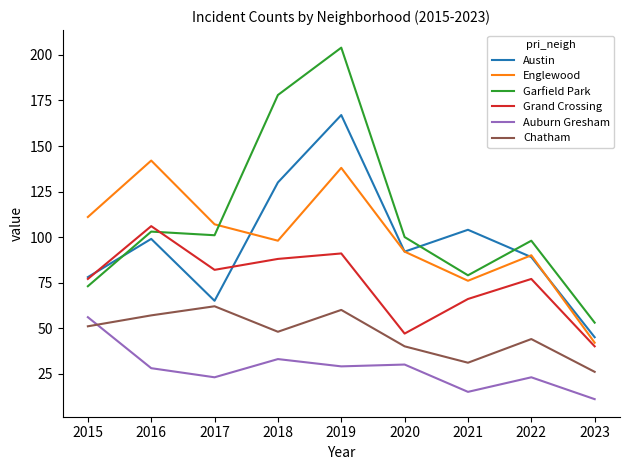

How many interior local peaks does the Austin series have?

3